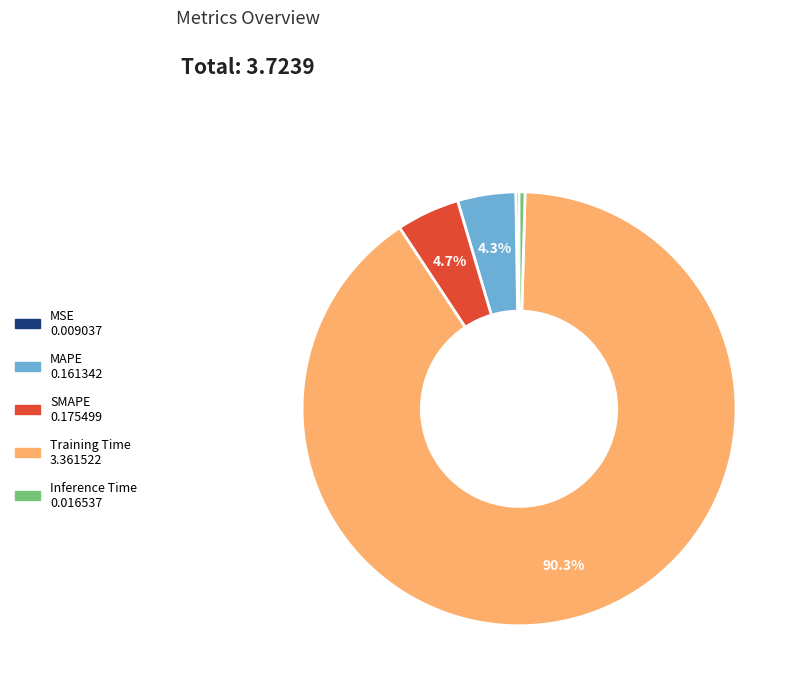

To the nearest percent, what is the difference between the Inference Time and MAPE slice percentages?

4%